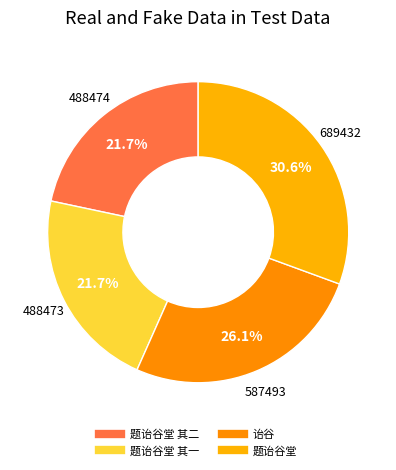

Count the number of slices in the pie.

4